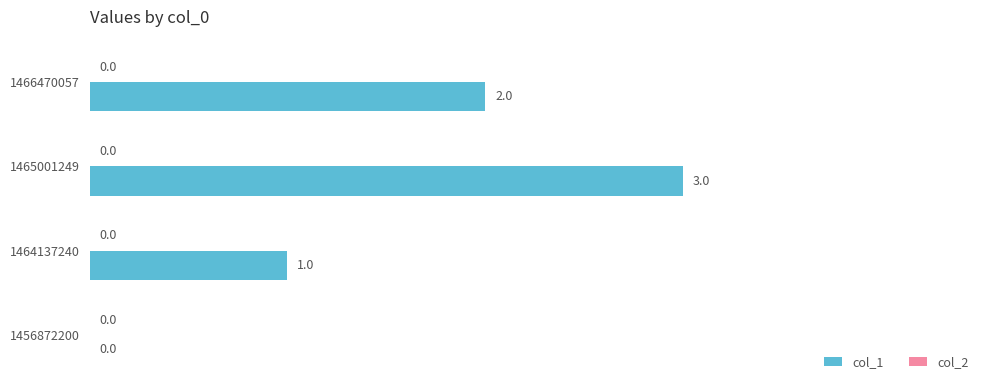

What is the sum of all values?

6